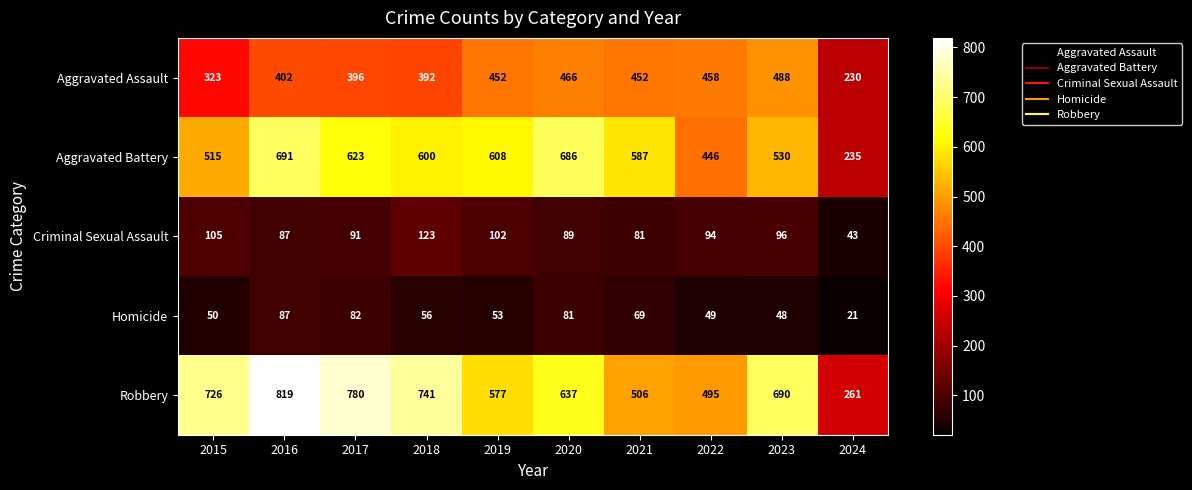

Which series has the largest total across all categories?

Robbery